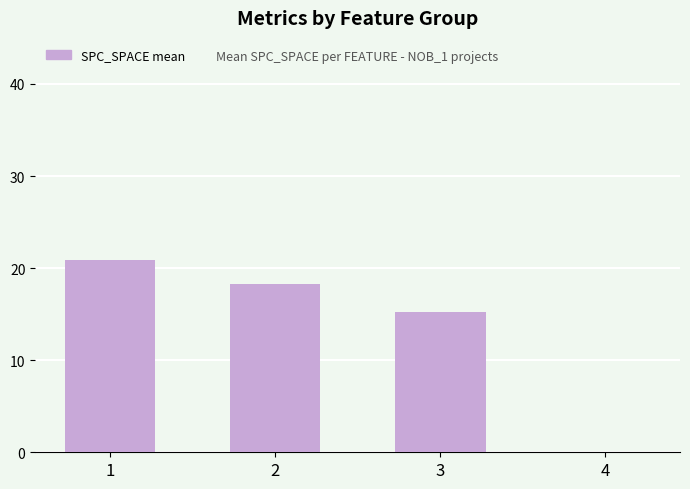

At which label does the data first exceed 18?

1